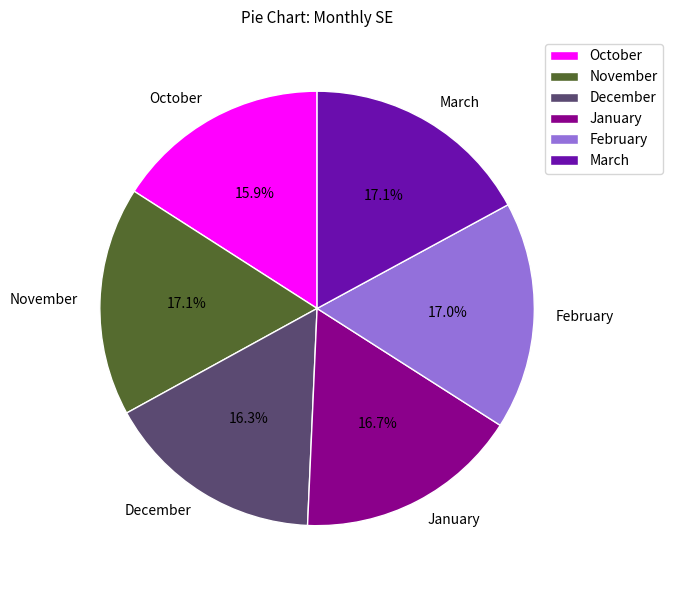

Which has a higher value, December or March?

March